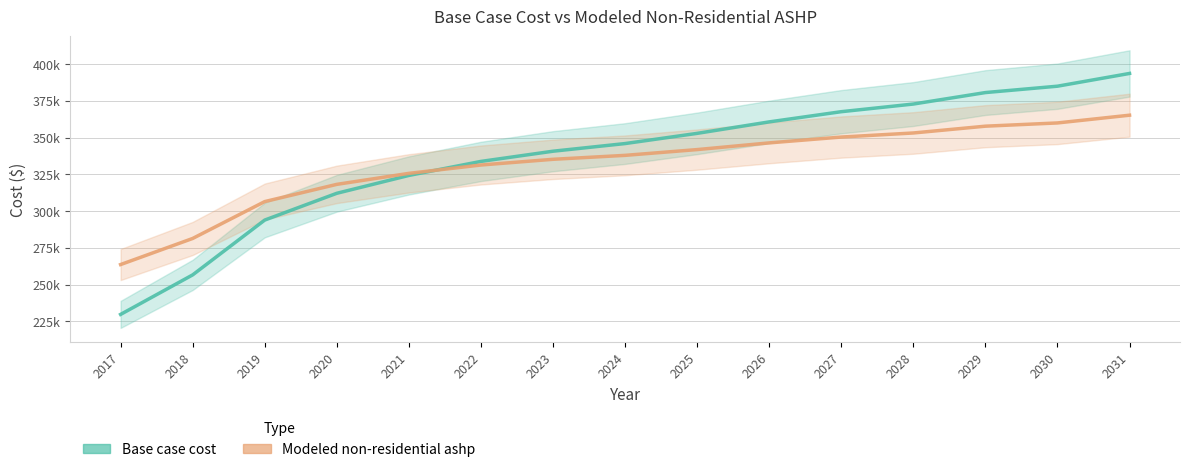

At which category does the chart reach its peak across all series?

2031